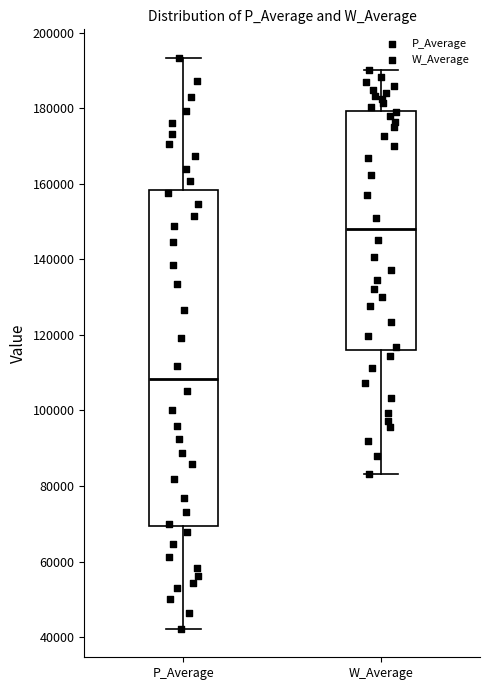

Reading left to right, transcribe this box plot: for each box, give where its median line is, the range the box spans, and where its two whiskers end, as read against the y-axis. The values are not printed on the chart, so give them approximately, as read against the axis.

P_Average: median 108000, box 70000 to 158000, whiskers 42000 to 194000
W_Average: median 148000, box 116000 to 180000, whiskers 84000 to 190000